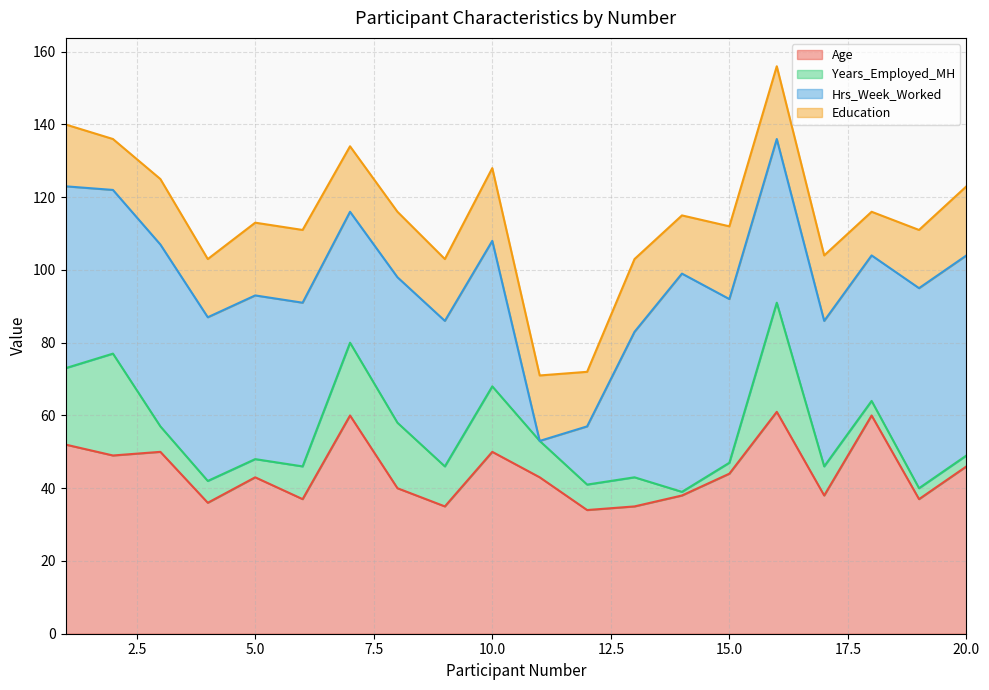

Does the chart display data point markers on the line(s)?

No